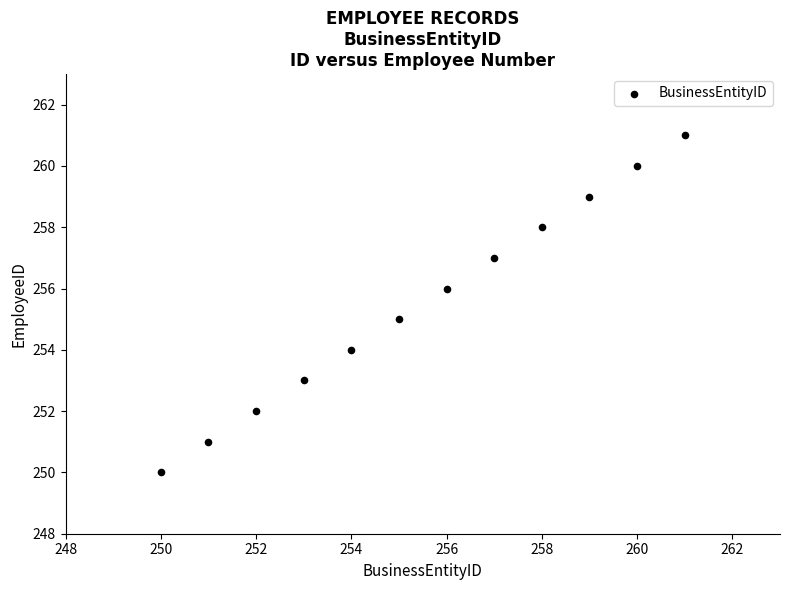

What is the average X value?

256